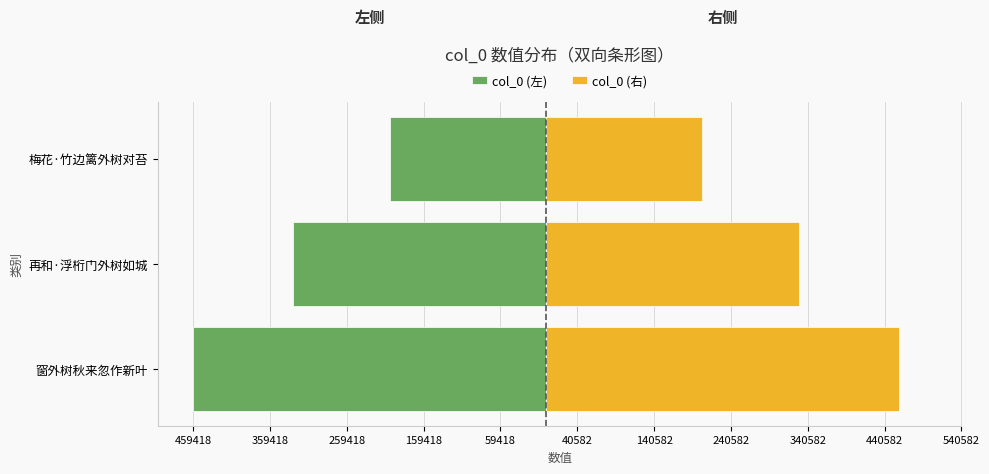

How many data points does each series have?

3